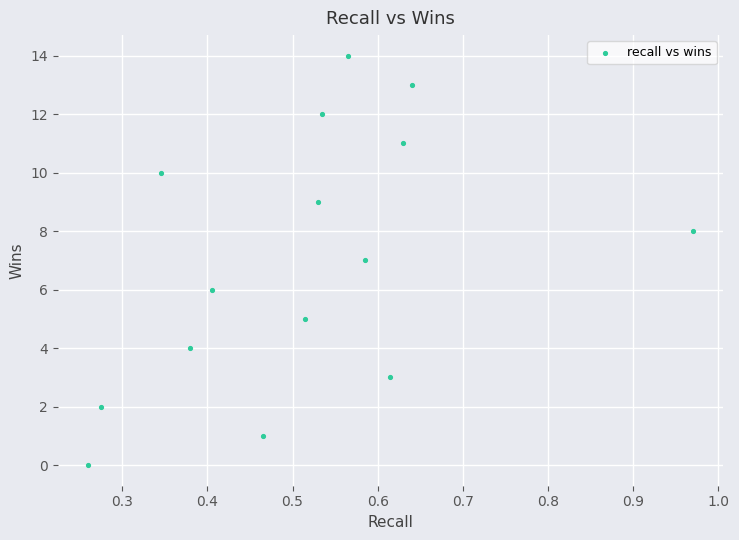

What is the range of Y values (max minus min)?

14